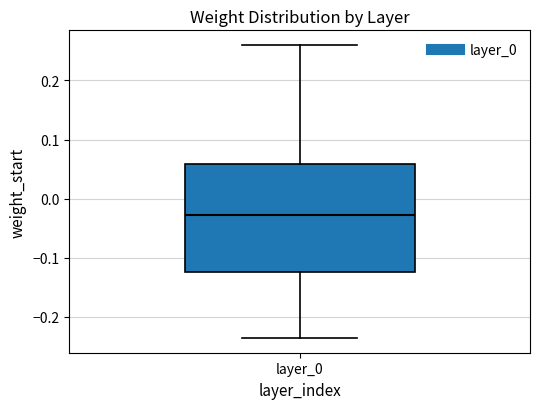

Where is the lower edge of the box for layer_0 on the y-axis? The values are not printed on the chart, so give them approximately, as read against the axis.

-0.12